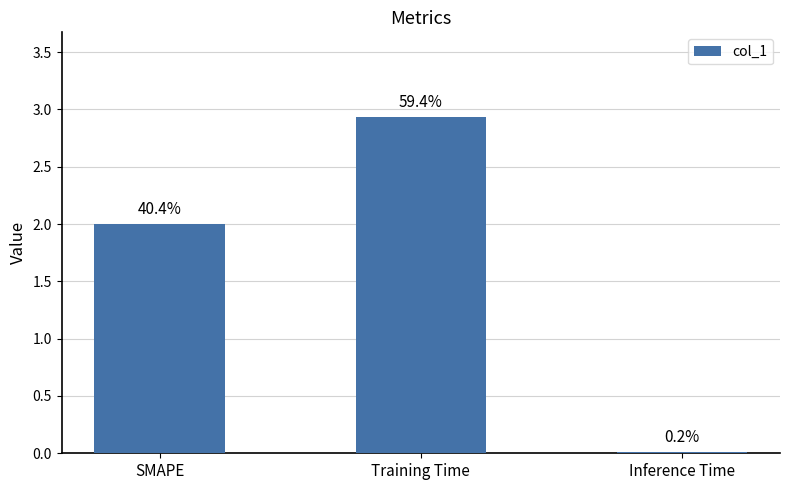

Between Inference Time and Training Time, which is larger?

Training Time